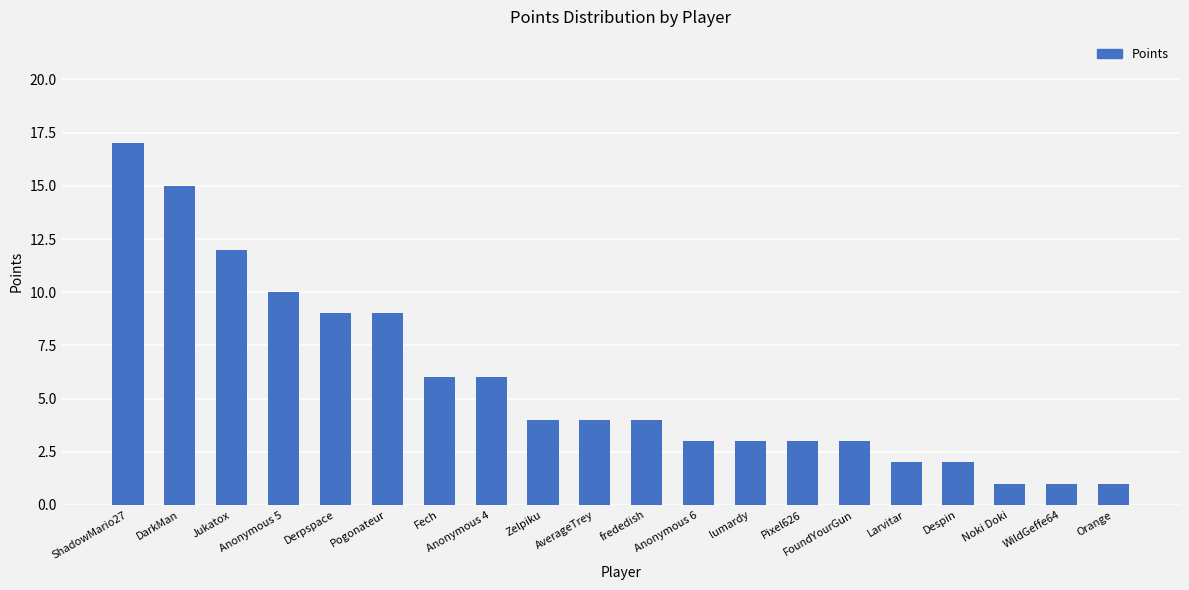

What is the label of the 2nd bar from the right?

WildGeffe64